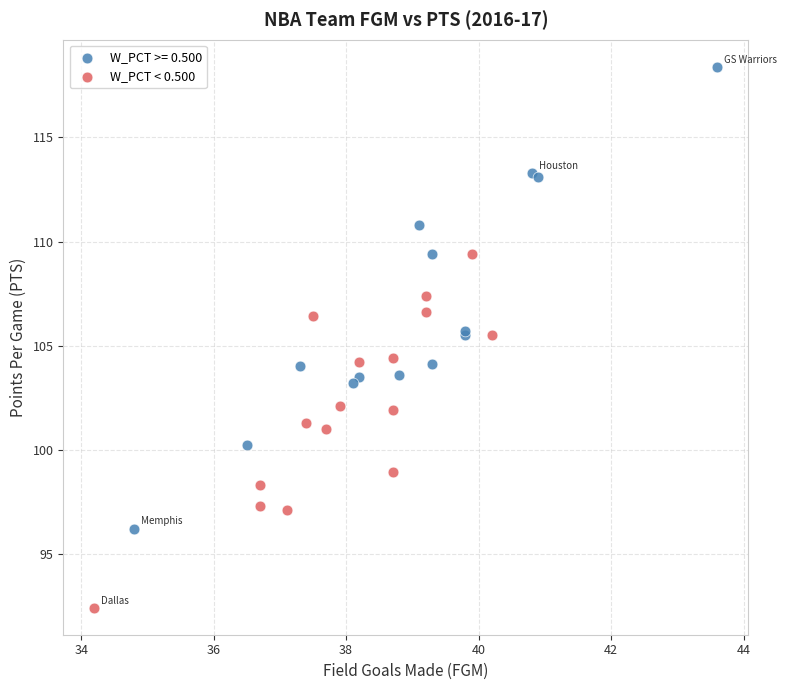

Which series contains the lowest Y value?

W_PCT < 0.500